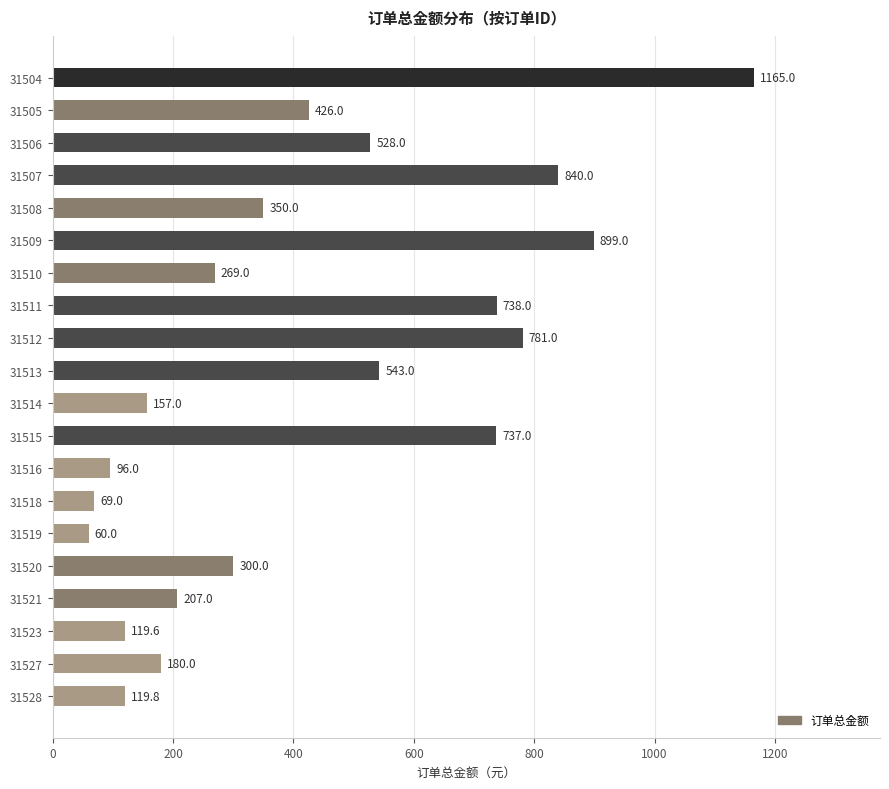

True or false: the data shows 121.2 at 31508.

False